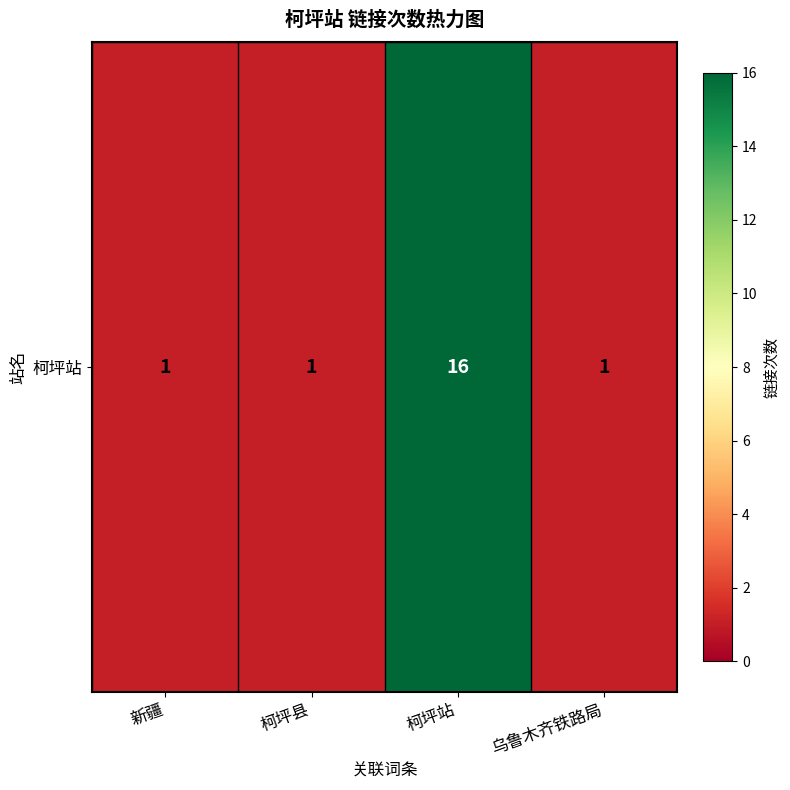

List the labels in order of value, smallest first.

新疆, 柯坪县, 乌鲁木齐铁路局, 柯坪站